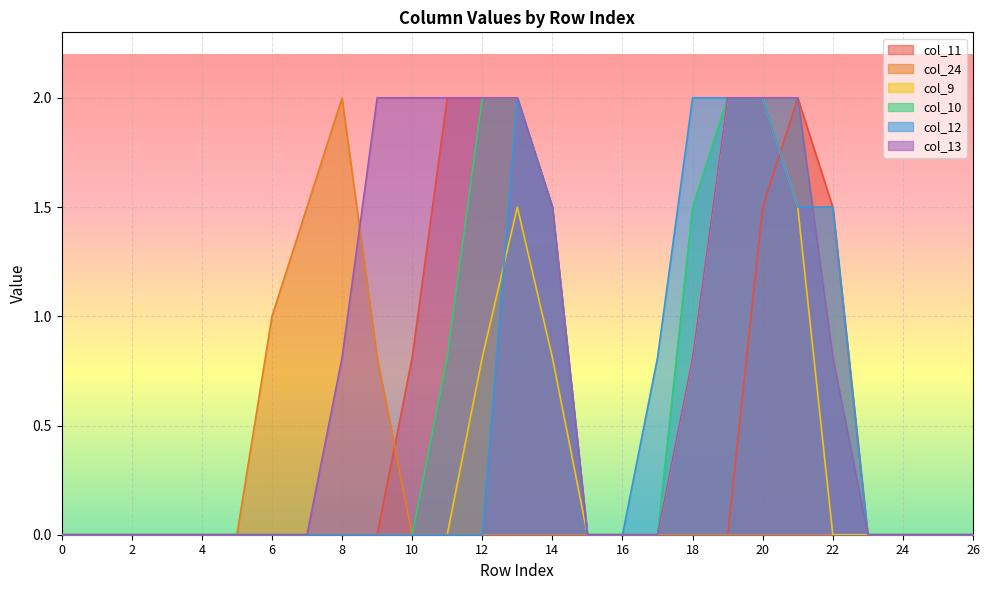

Reading left to right, transcribe all the data shown in this chart.

col_11: 0=0.0	1=0.0	2=0.0	3=0.0	4=0.0	5=0.0	6=0.0	7=0.0	8=0.0	9=0.0	10=0.8	11=2.0	12=2.0	13=2.0	14=1.5	15=0.0	16=0.0	17=0.0	18=0.0	19=0.0	20=1.5	21=2.0	22=1.5	23=0.0	24=0.0	25=0.0	26=0.0
col_24: 0=0.0	1=0.0	2=0.0	3=0.0	4=0.0	5=0.0	6=1.0	7=1.5	8=2.0	9=0.8	10=0.0	11=0.0	12=0.0	13=0.0	14=0.0	15=0.0	16=0.0	17=0.0	18=0.0	19=0.0	20=0.0	21=0.0	22=0.0	23=0.0	24=0.0	25=0.0	26=0.0
col_9: 0=0.0	1=0.0	2=0.0	3=0.0	4=0.0	5=0.0	6=0.0	7=0.0	8=0.0	9=0.0	10=0.0	11=0.0	12=0.8	13=1.5	14=0.8	15=0.0	16=0.0	17=0.0	18=0.8	19=2.0	20=2.0	21=1.5	22=0.0	23=0.0	24=0.0	25=0.0	26=0.0
col_10: 0=0.0	1=0.0	2=0.0	3=0.0	4=0.0	5=0.0	6=0.0	7=0.0	8=0.0	9=0.0	10=0.0	11=0.8	12=2.0	13=2.0	14=1.5	15=0.0	16=0.0	17=0.0	18=1.5	19=2.0	20=2.0	21=2.0	22=0.8	23=0.0	24=0.0	25=0.0	26=0.0
col_12: 0=0.0	1=0.0	2=0.0	3=0.0	4=0.0	5=0.0	6=0.0	7=0.0	8=0.0	9=0.0	10=0.0	11=0.0	12=0.0	13=2.0	14=1.5	15=0.0	16=0.0	17=0.8	18=2.0	19=2.0	20=2.0	21=1.5	22=1.5	23=0.0	24=0.0	25=0.0	26=0.0
col_13: 0=0.0	1=0.0	2=0.0	3=0.0	4=0.0	5=0.0	6=0.0	7=0.0	8=0.8	9=2.0	10=2.0	11=2.0	12=2.0	13=2.0	14=1.5	15=0.0	16=0.0	17=0.0	18=0.8	19=2.0	20=2.0	21=2.0	22=0.8	23=0.0	24=0.0	25=0.0	26=0.0